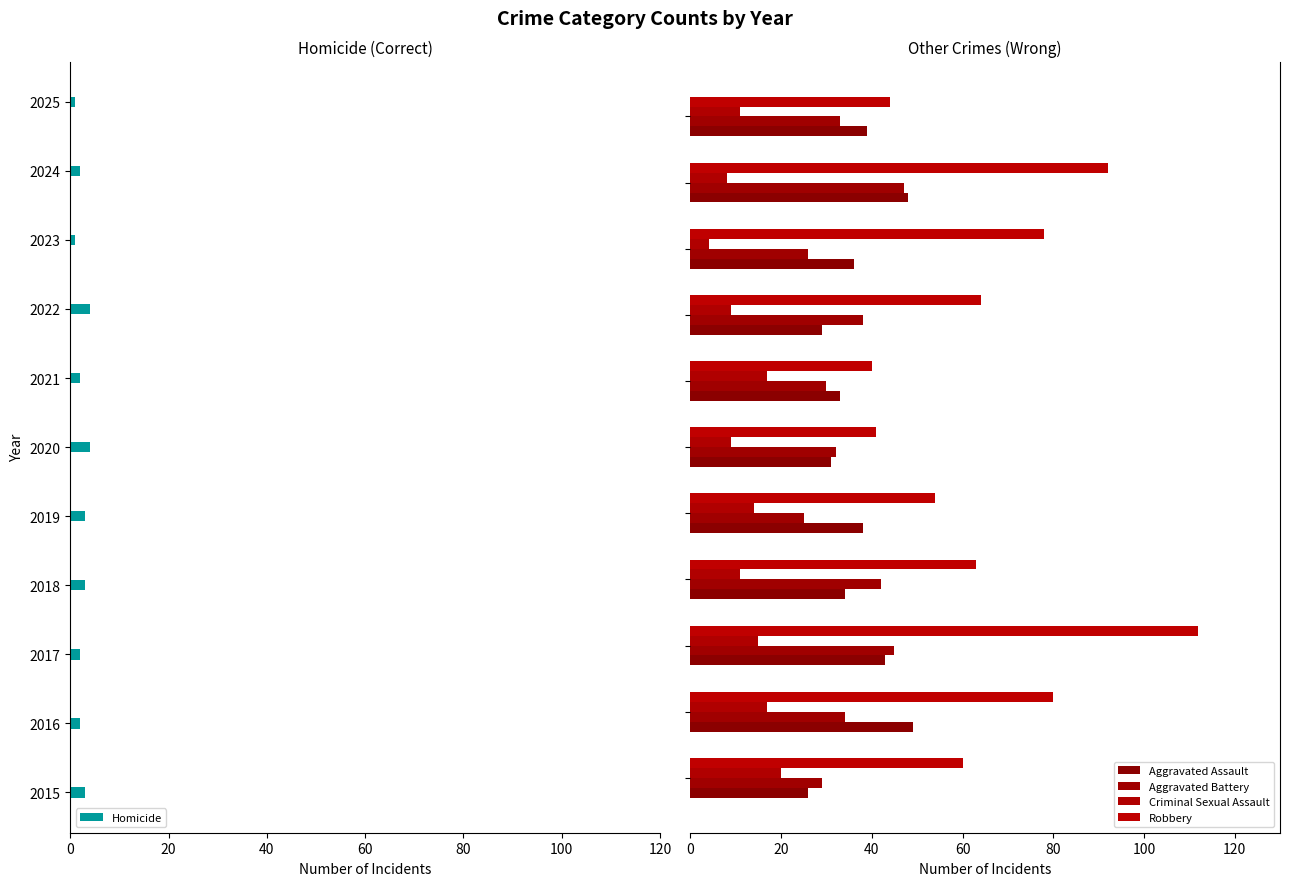

The Aggravated Assault series shows 49 at 100. True or false?

True